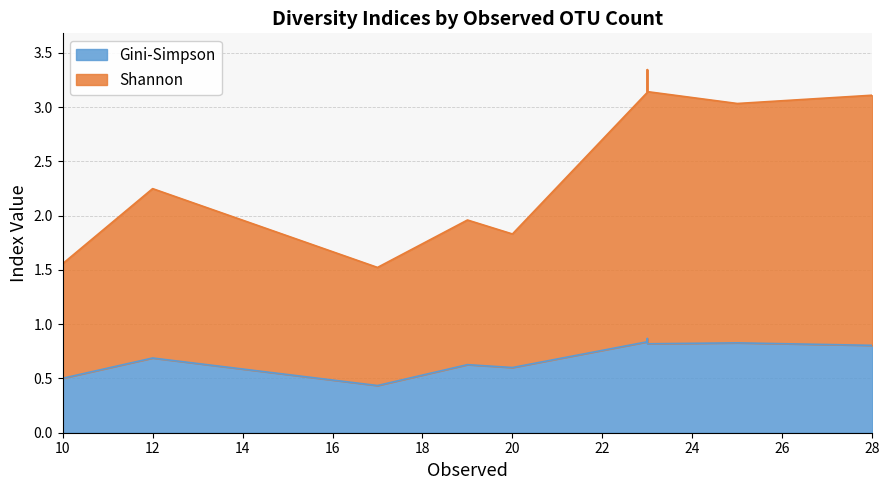

The Gini-Simpson series shows 0.9 at 23. True or false?

True